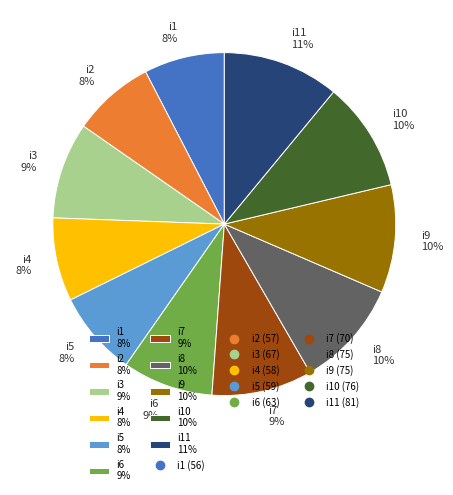

How many segments does this pie chart have?

11